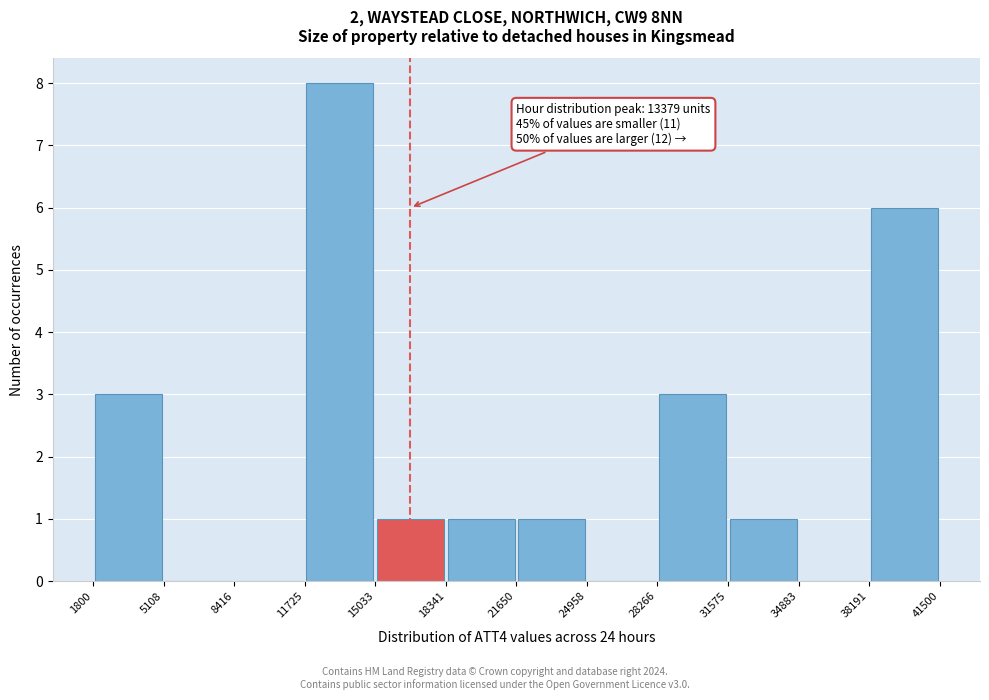

Over which range of the x-axis is the bar tallest?

11725 to 15033